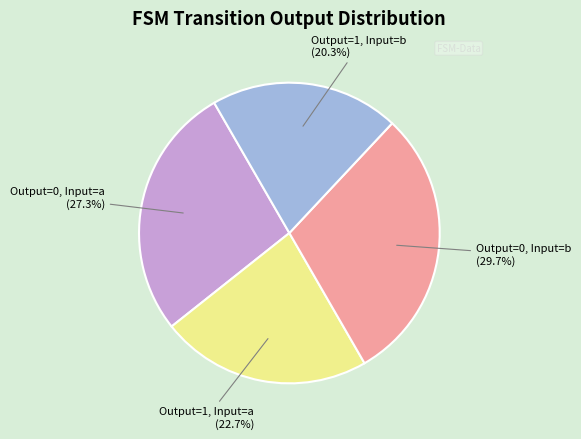

Is there any slice that represents more than half of the pie?

No